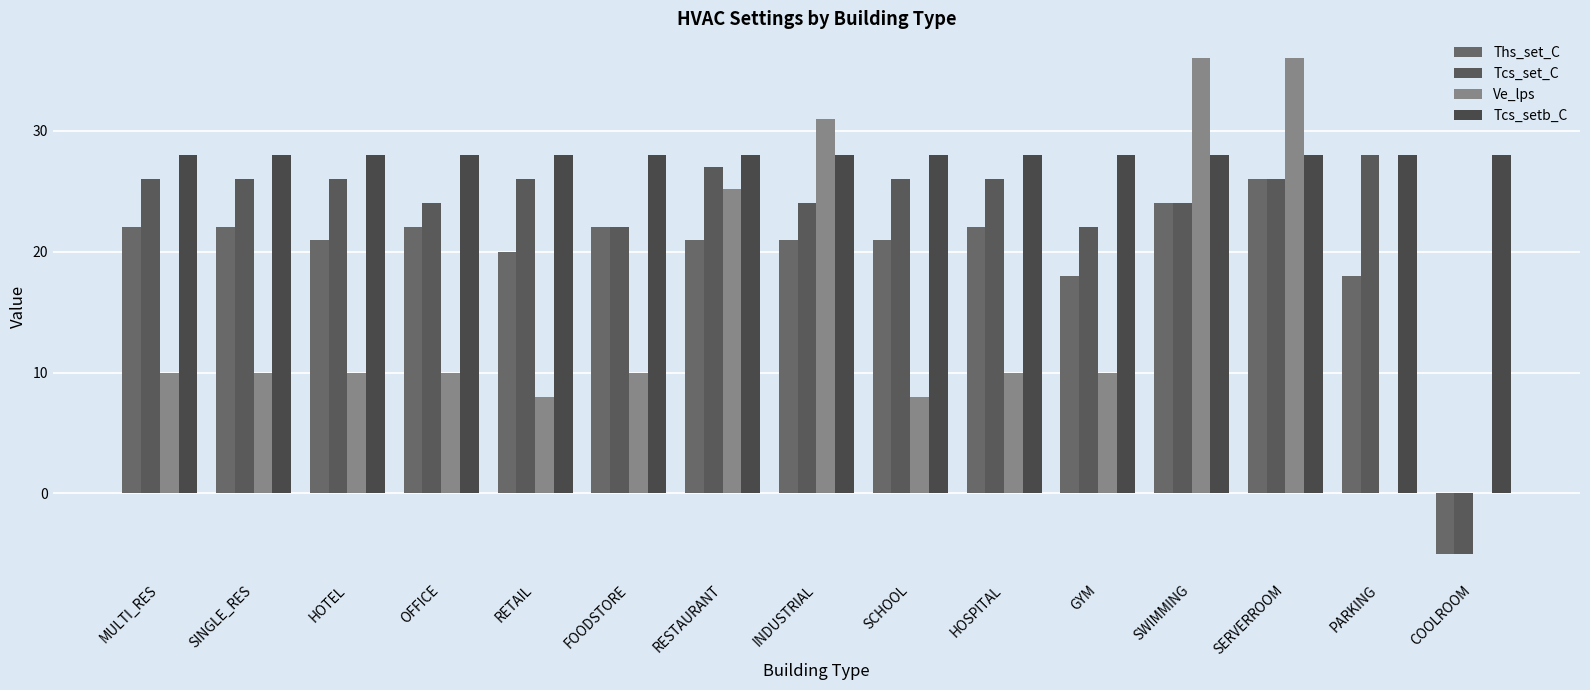

The Tcs_setb_C series shows 28.0 at SCHOOL. True or false?

True